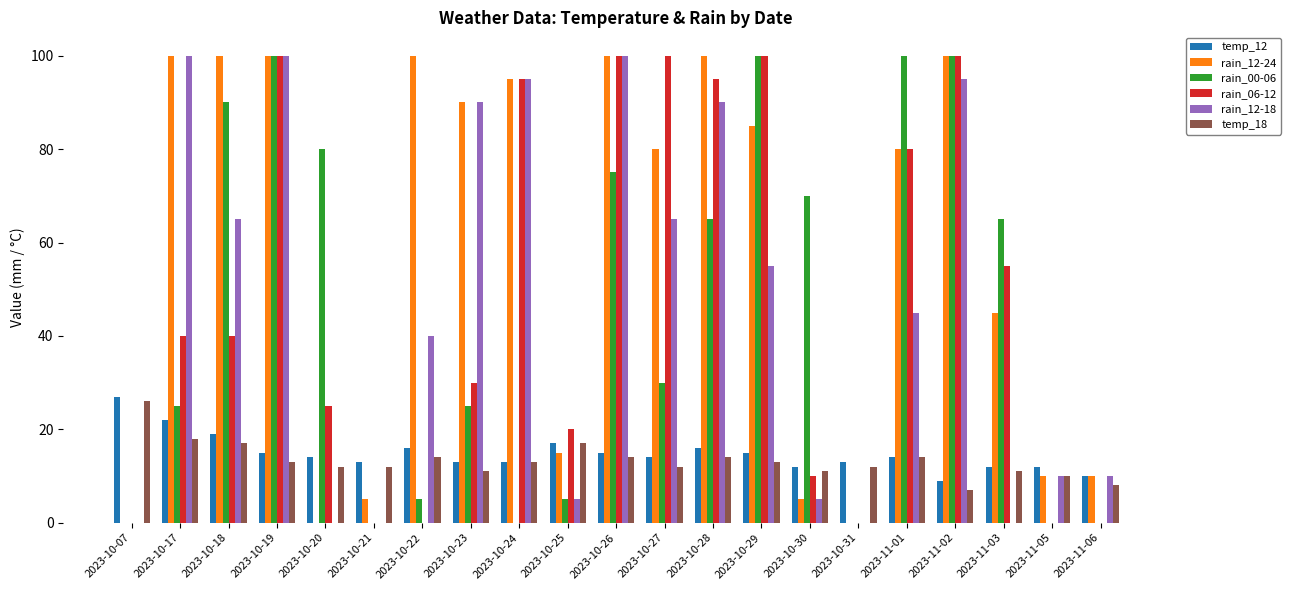

What is the spread (max minus min) of values at 2023-10-07?

27